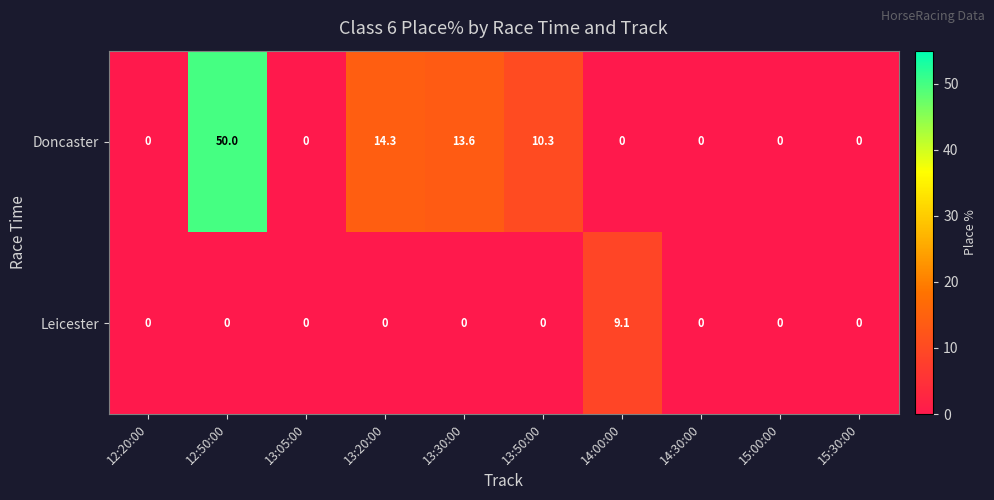

At which category is the sum across all series the highest?

12:50:00